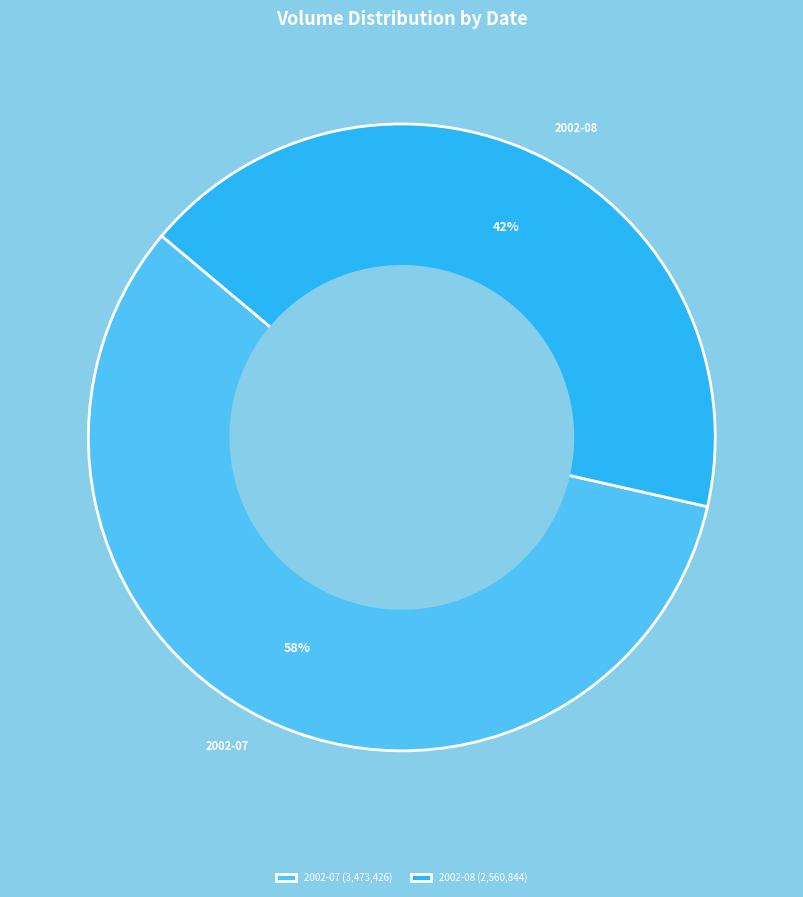

How many slices are in this pie chart?

2